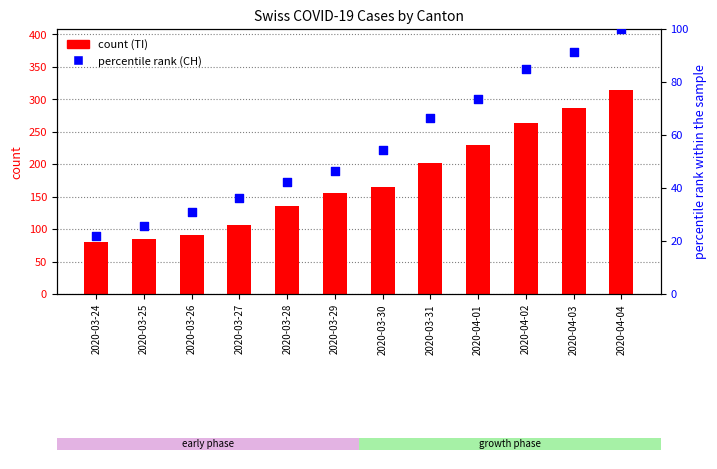

What is the total value across all series at 2020-04-04?

414.0